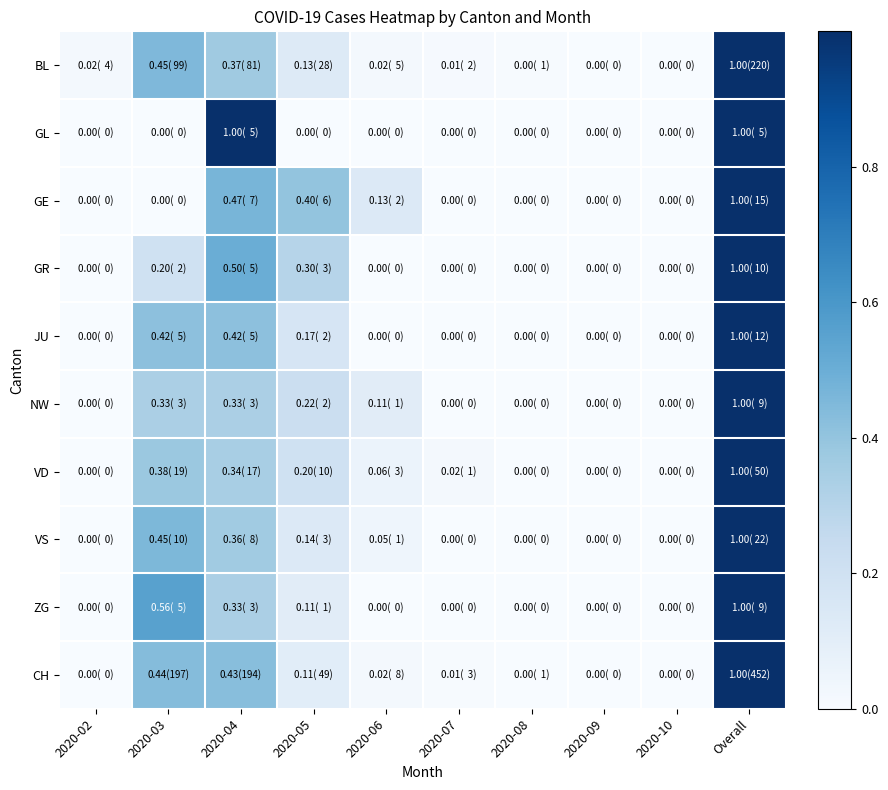

What is the difference between the highest and lowest values at 2020-06?

0.1